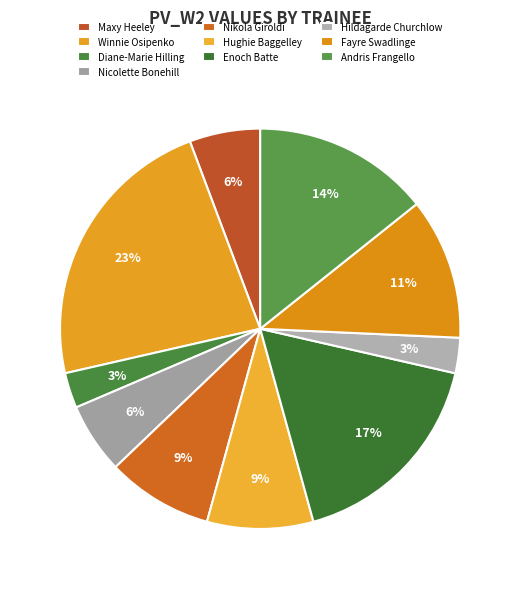

Which has a higher value, Winnie Osipenko or Maxy Heeley?

Winnie Osipenko